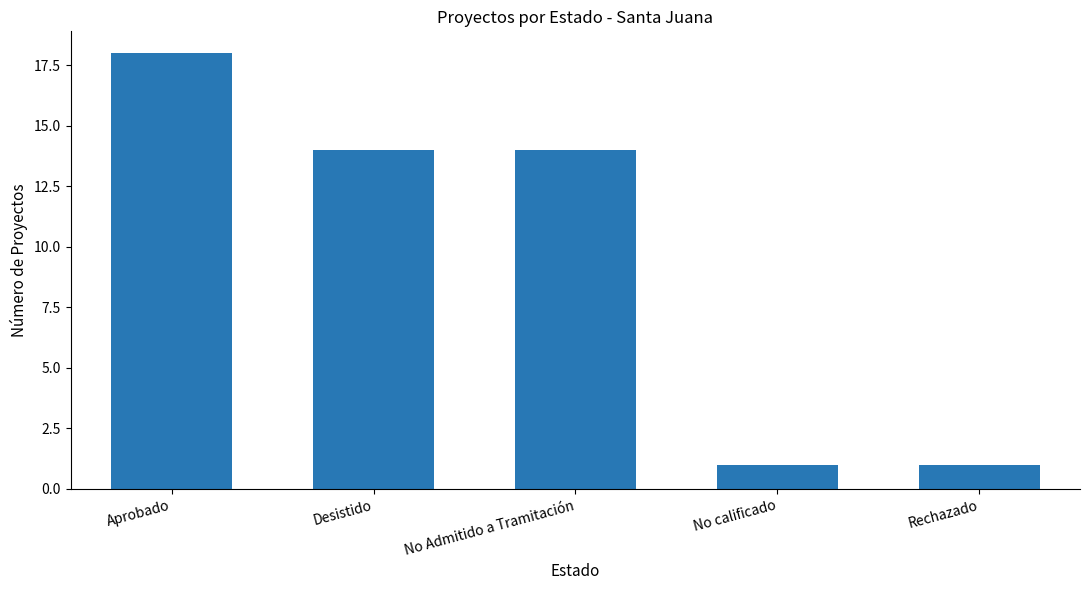

Which label corresponds to the largest value in the chart?

Aprobado